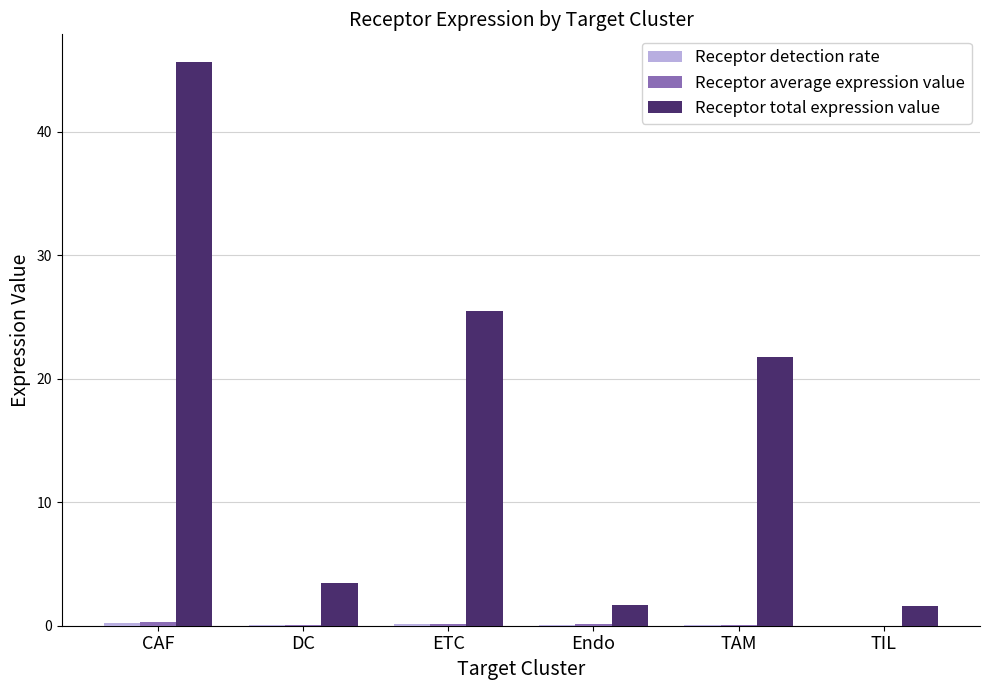

Count the number of data series in this chart.

3